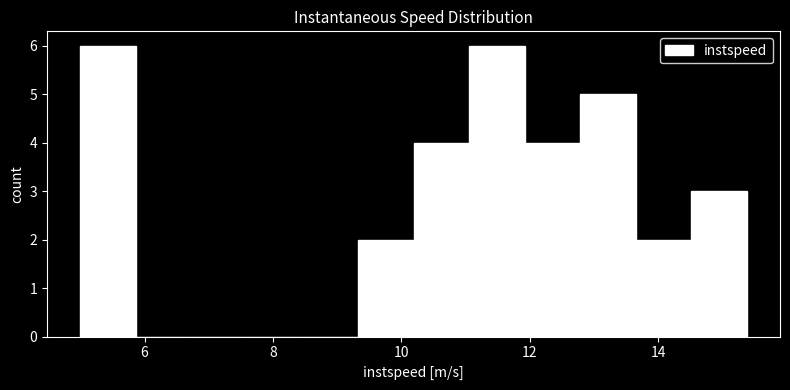

What is the height of the bar covering 9.4 to 10.2 on the x-axis? Neither the bar edges nor the heights are printed on the chart, so give them approximately, as read against the axes.

2